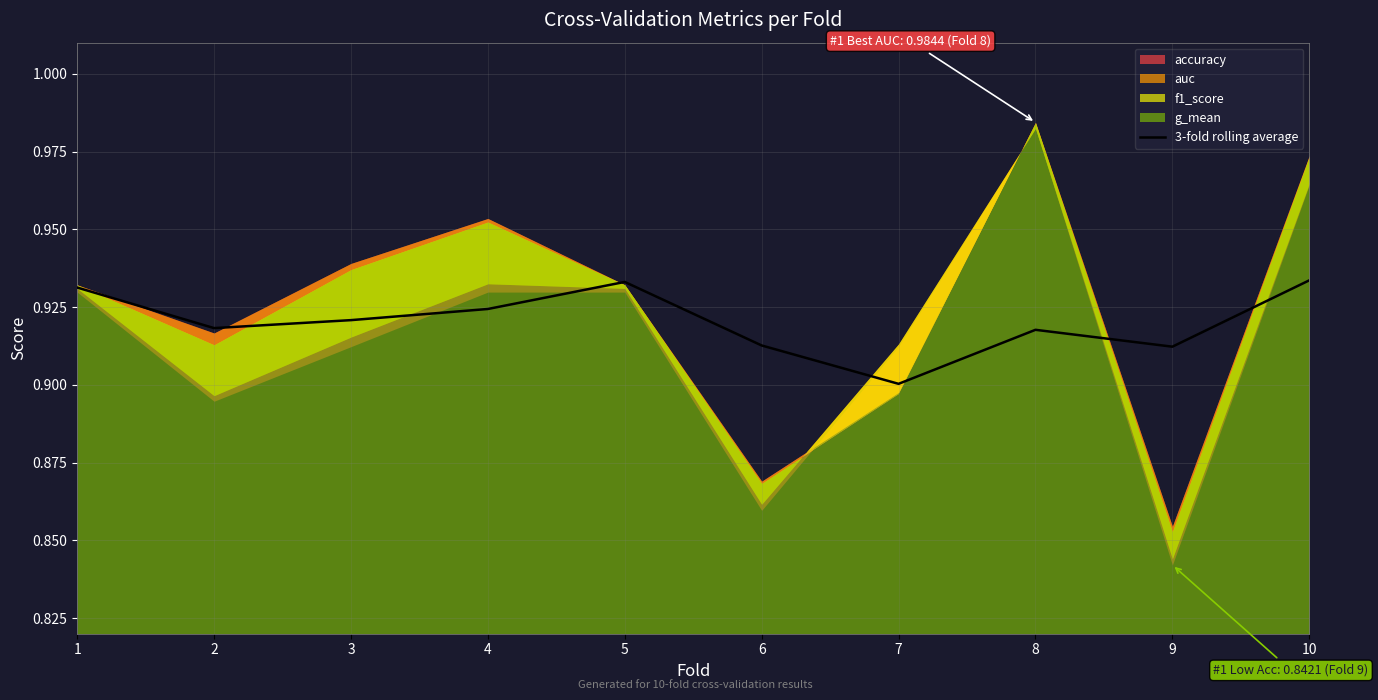

At which category does the data reach its first local valley?

2